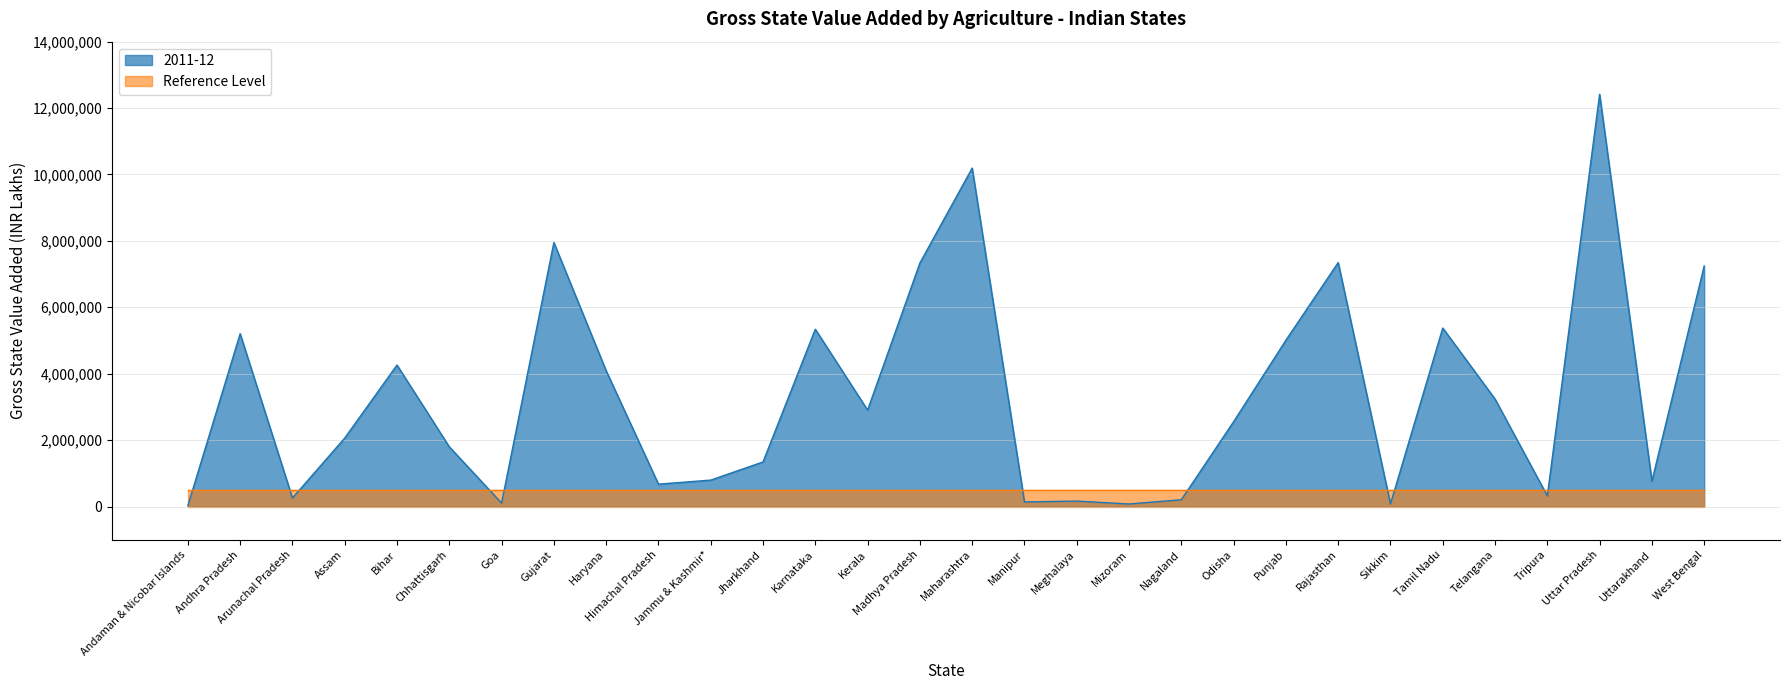

Rank the categories by value from lowest to highest.

Andaman & Nicobar Islands, Mizoram, Sikkim, Goa, Manipur, Meghalaya, Nagaland, Arunachal Pradesh, Tripura, Himachal Pradesh, Uttarakhand, Jammu & Kashmir*, Jharkhand, Chhattisgarh, Assam, Odisha, Kerala, Telangana, Haryana, Bihar, Punjab, Andhra Pradesh, Karnataka, Tamil Nadu, West Bengal, Madhya Pradesh, Rajasthan, Gujarat, Maharashtra, Uttar Pradesh